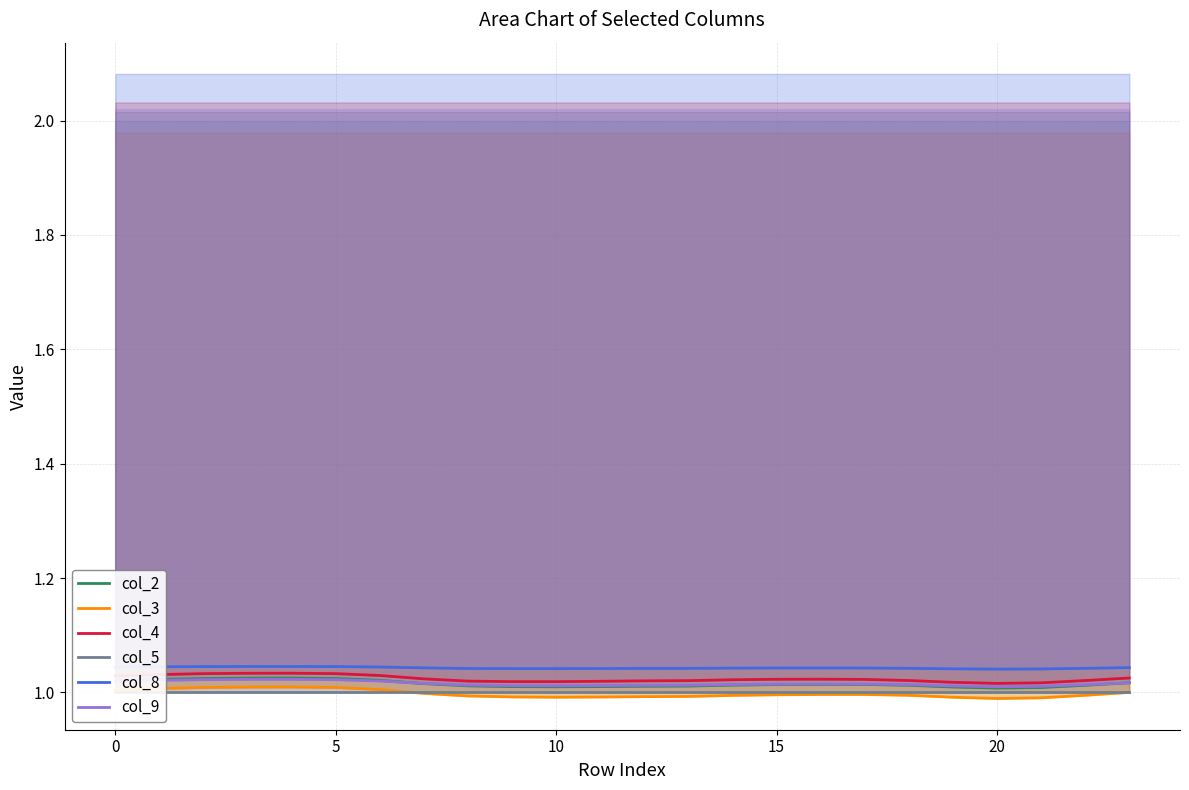

Is the value of col_2 at 19 greater than the value of col_5 at 25?

Yes